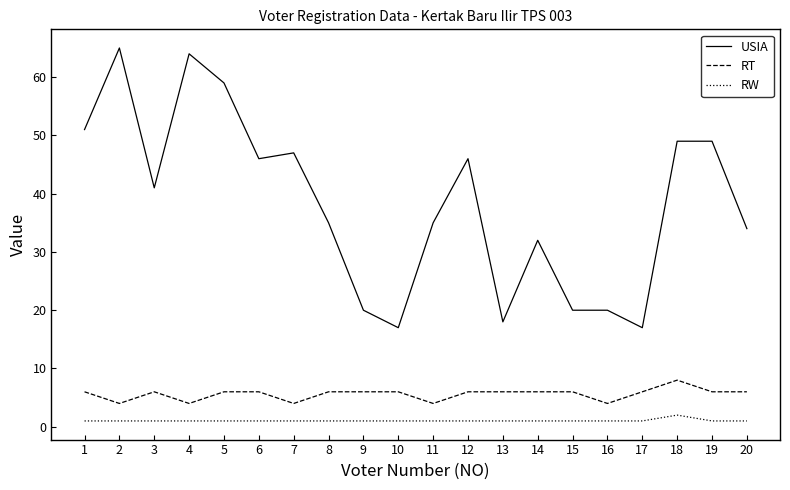

At 16, list the series in order from smallest to largest.

RW, RT, USIA